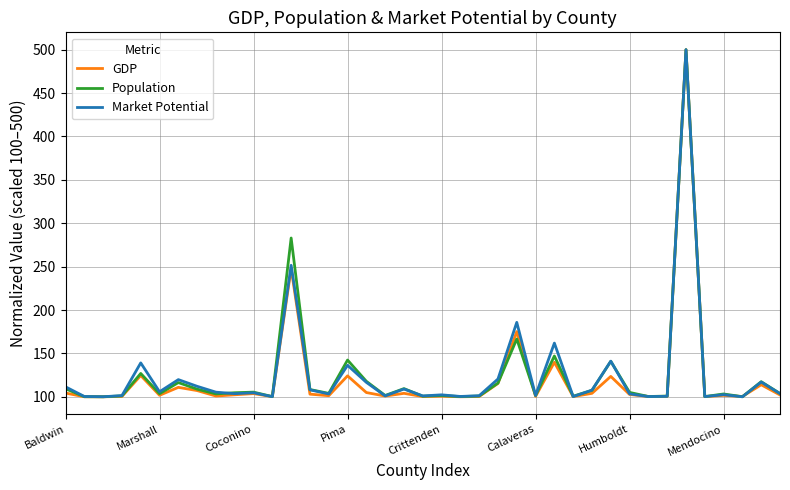

What is the maximum value shown in the chart?

500.0